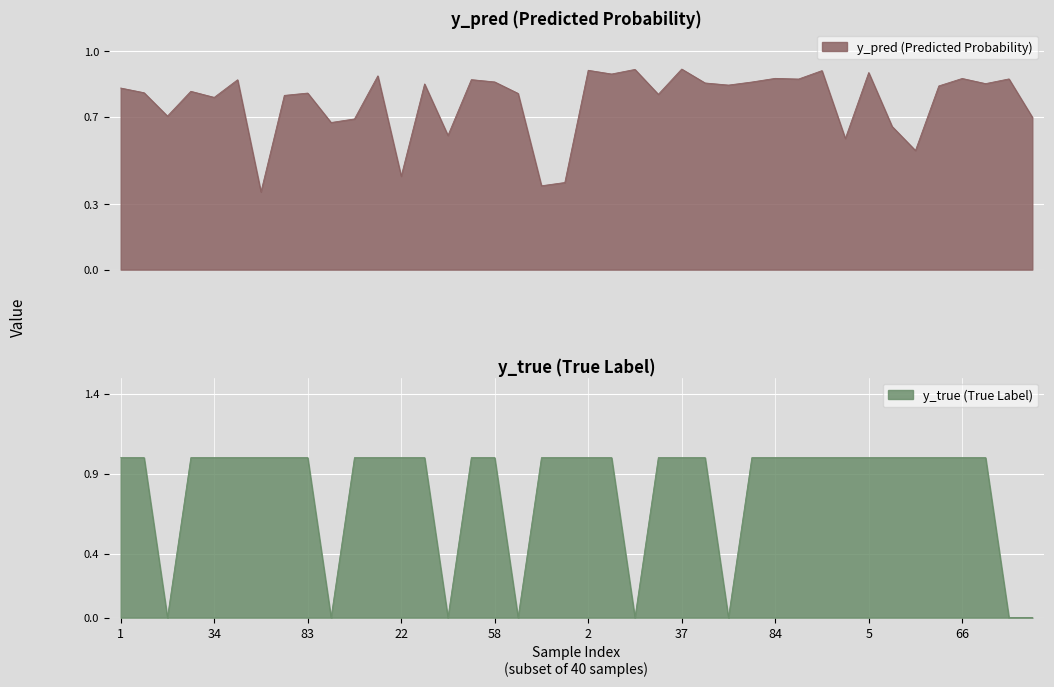

Between 41 and 46, which series saw the biggest shift?

y_true